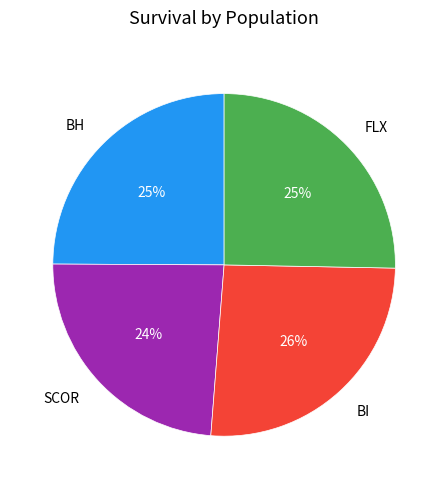

To the nearest percent, what is the difference between the largest and smallest slice percentages?

2%